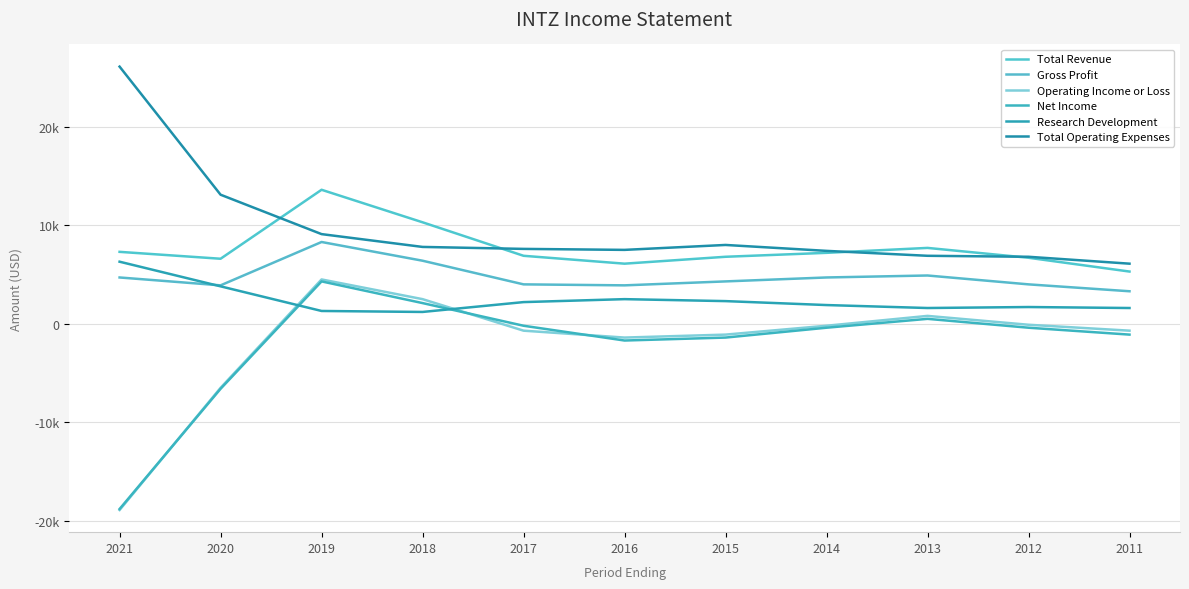

Does the chart have visible grid lines?

Yes